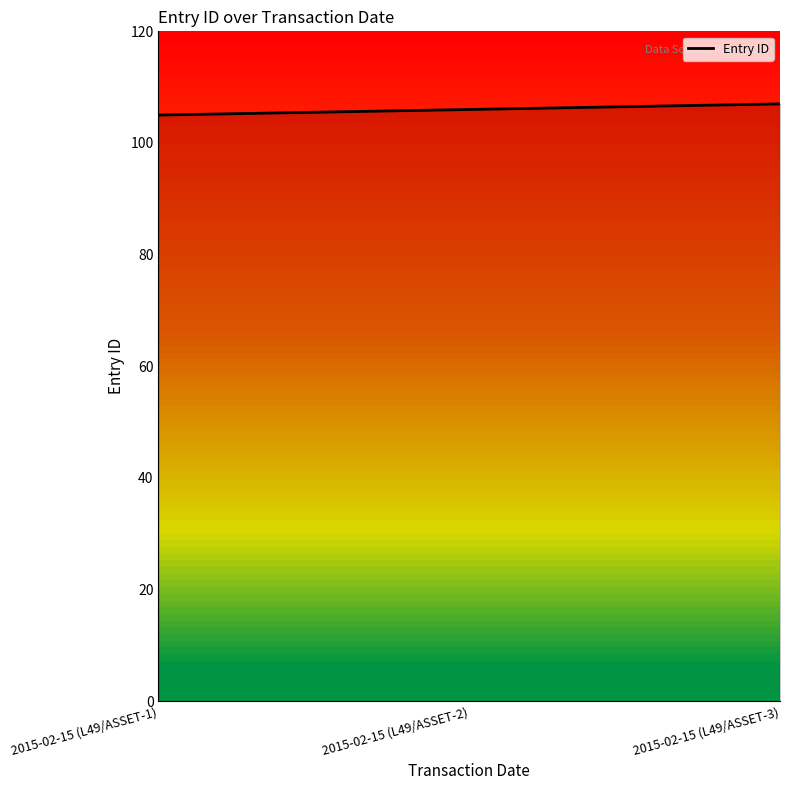

Which has a higher value, 2015-02-15 (L49/ASSET-2) or 2015-02-15 (L49/ASSET-1)?

2015-02-15 (L49/ASSET-2)